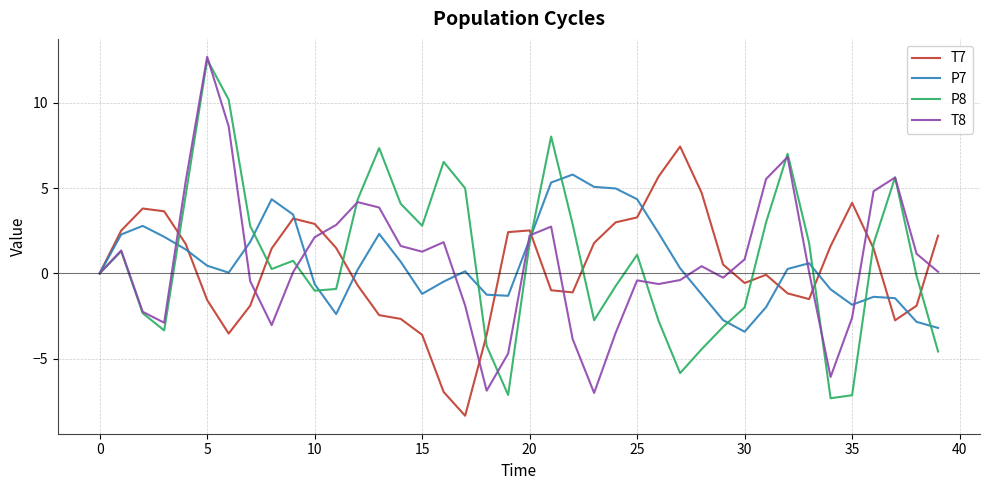

What is the minimum value shown in the chart?

-8.4